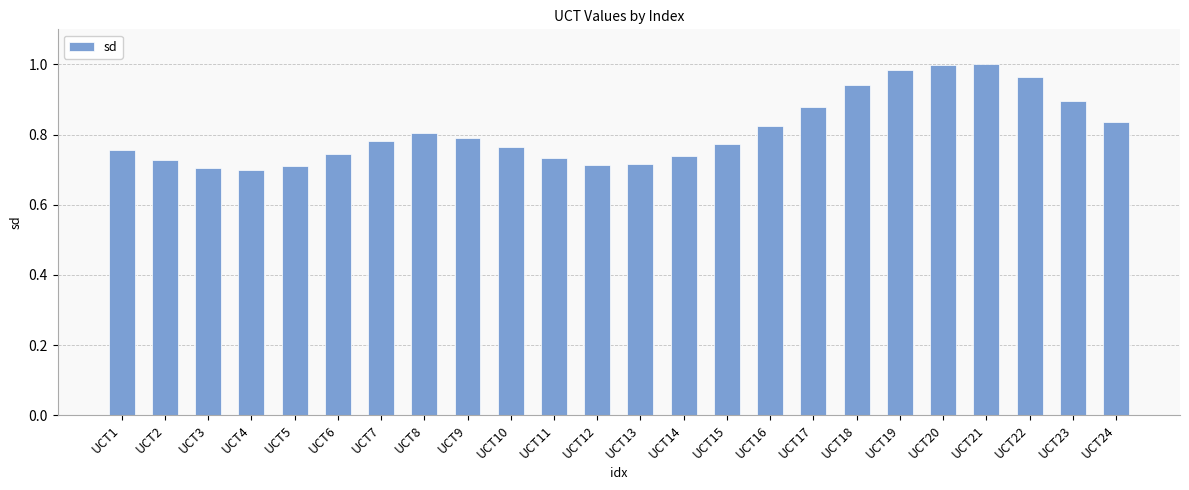

What is the sum of all values?

19.5